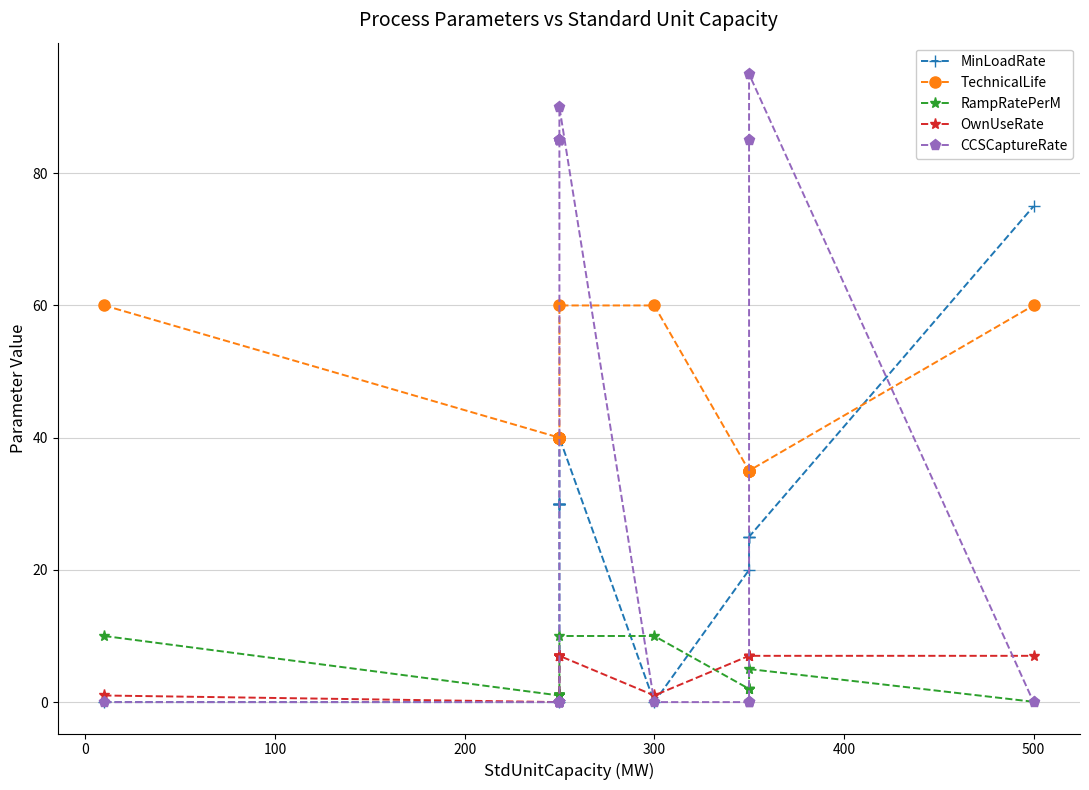

What is the average value of the MinLoadRate series?

29.0